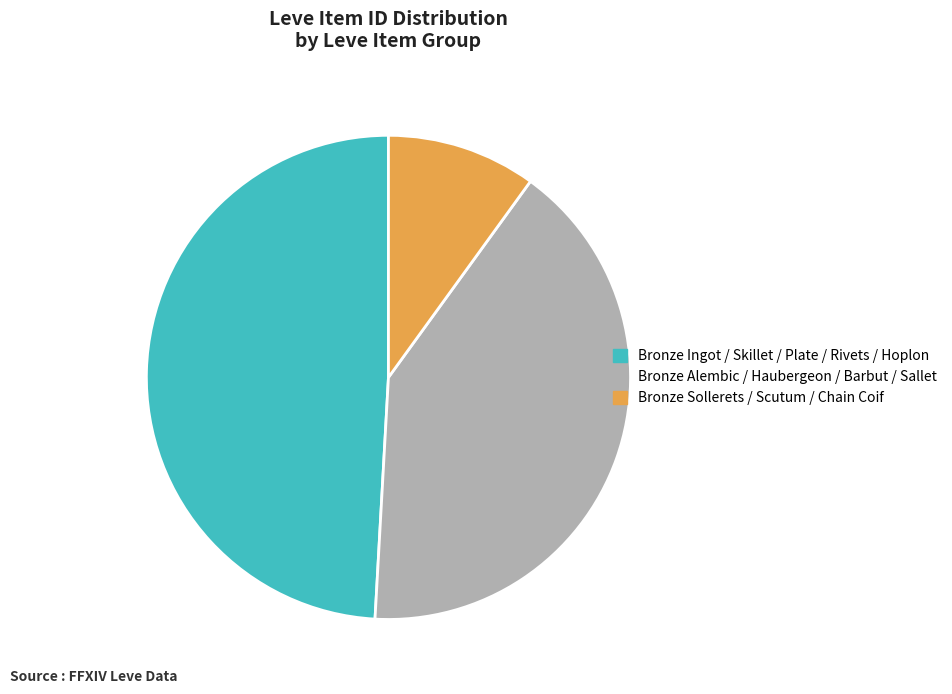

What is the largest slice in the pie chart?

Bronze Ingot / Skillet / Plate / Rivets / Hoplon